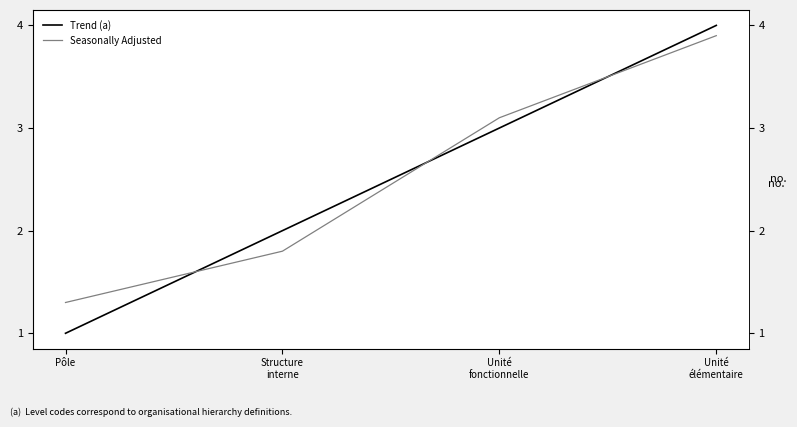

What is the average value of the Seasonally Adjusted series?

2.5